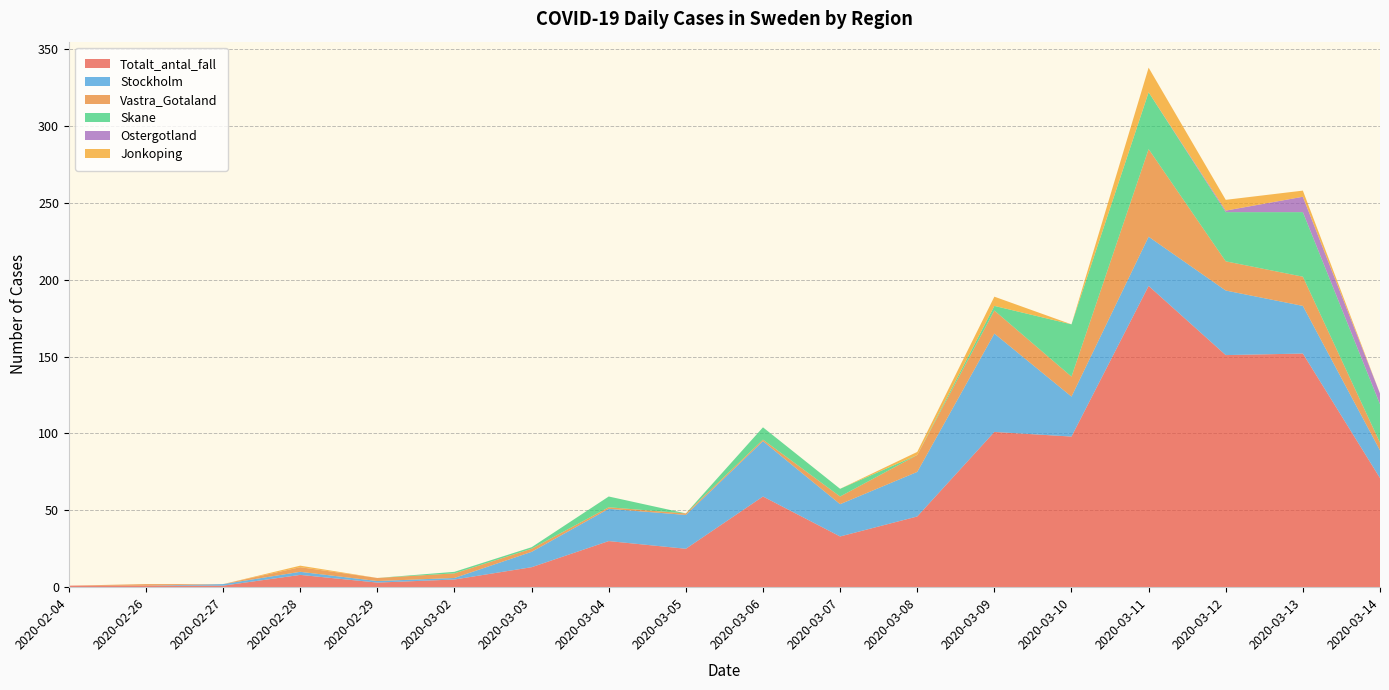

Reading left to right, transcribe all the data shown in this chart.

Totalt_antal_fall: 1	1	1	8	3	5	13	30	25	59	33	46	101	98	196	151	152	71
Stockholm: 0	0	1	2	1	1	10	21	22	36	21	29	64	26	32	42	31	18
Vastra_Gotaland: 0	1	0	3	2	3	2	1	1	1	5	11	15	13	57	19	19	5
Skane: 0	0	0	0	0	1	1	7	0	8	5	0	3	34	37	32	42	25
Ostergotland: 0	0	0	0	0	0	0	0	0	0	0	0	0	0	0	1	10	7
Jonkoping: 0	0	0	1	0	0	0	0	0	0	0	2	6	0	16	7	4	0